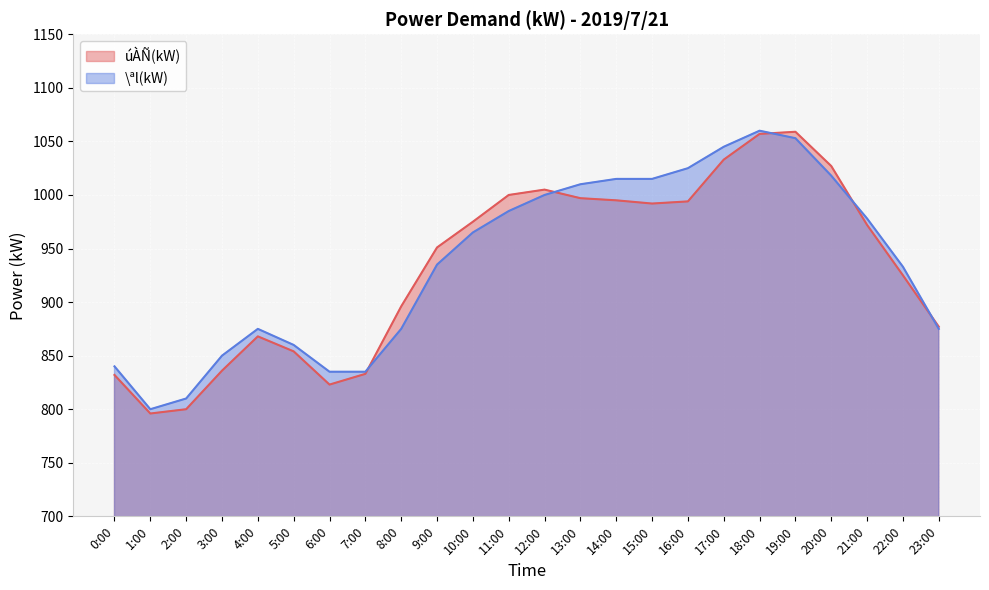

Which series ends up on top after the final intersection of \ªl(kW) and úÀÑ(kW)?

úÀÑ(kW)